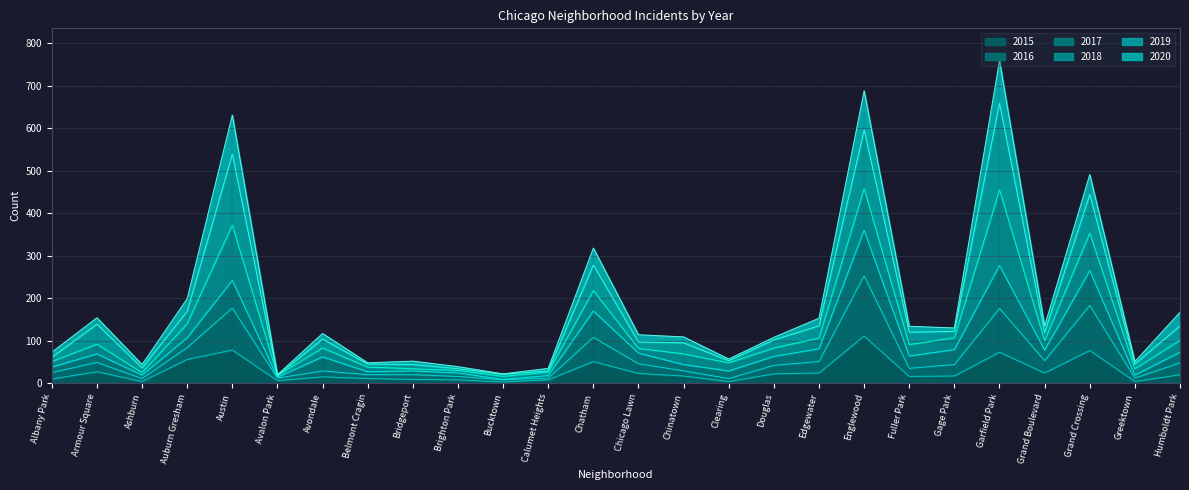

How many interior local valleys does the 2016 series have?

8